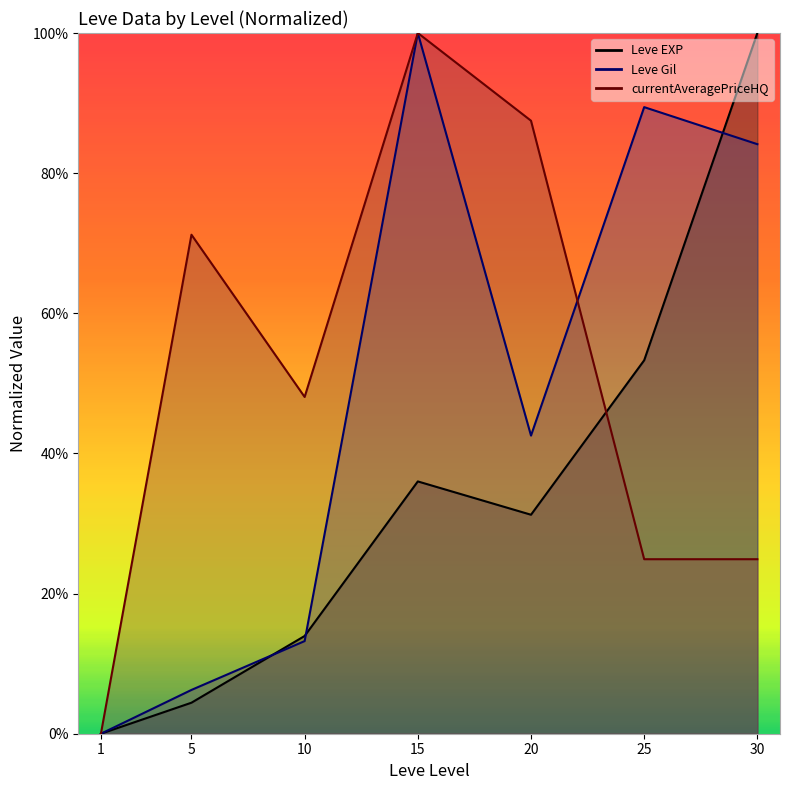

What is the difference between the highest and lowest values at 5?

66.8